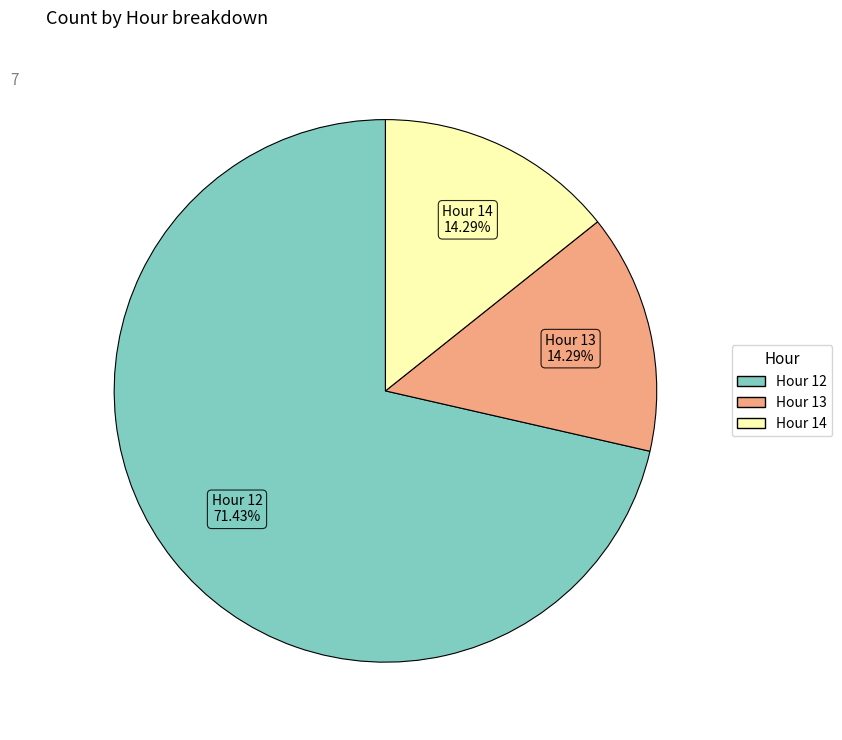

Count the number of slices in the pie.

3